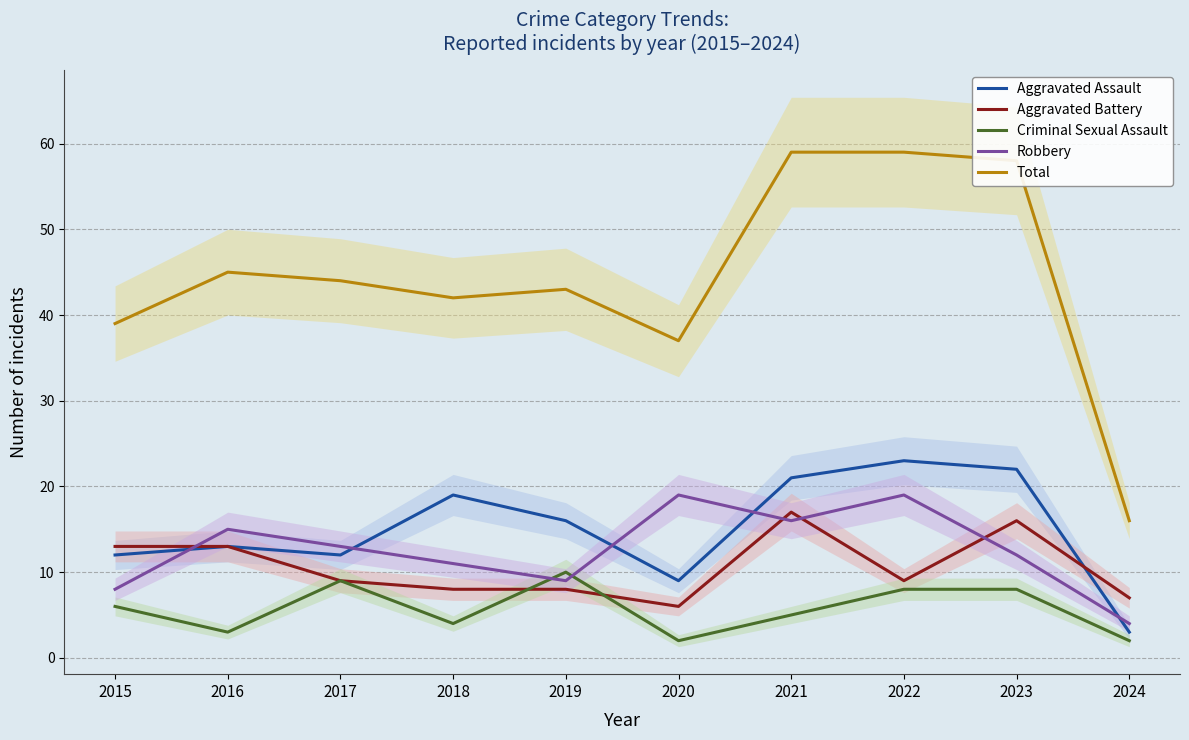

The value of Robbery at 2019 is 9. True or false?

True